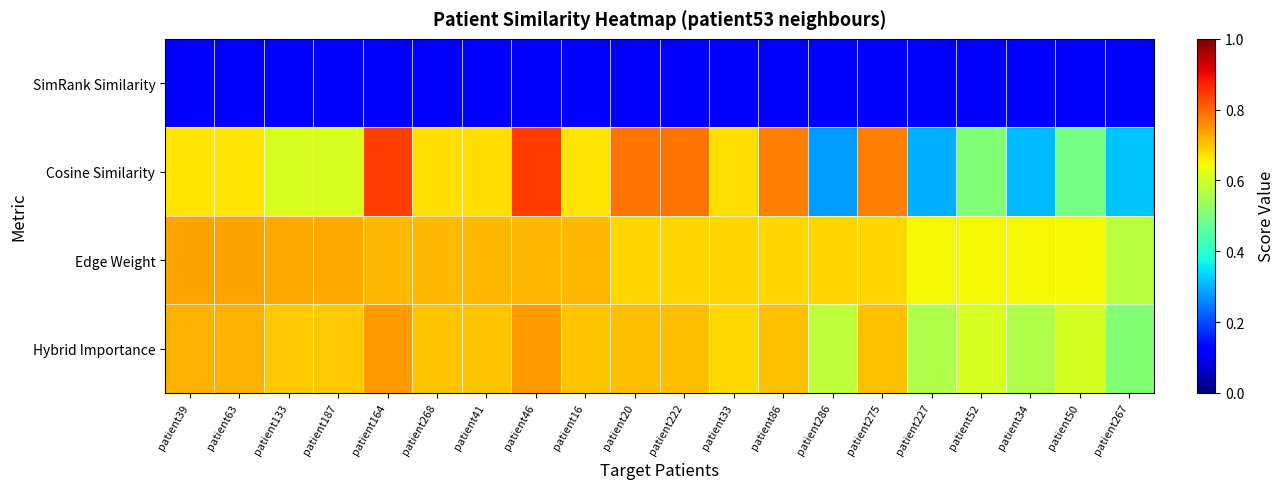

Which series has the largest range (max minus min)?

Cosine Similarity